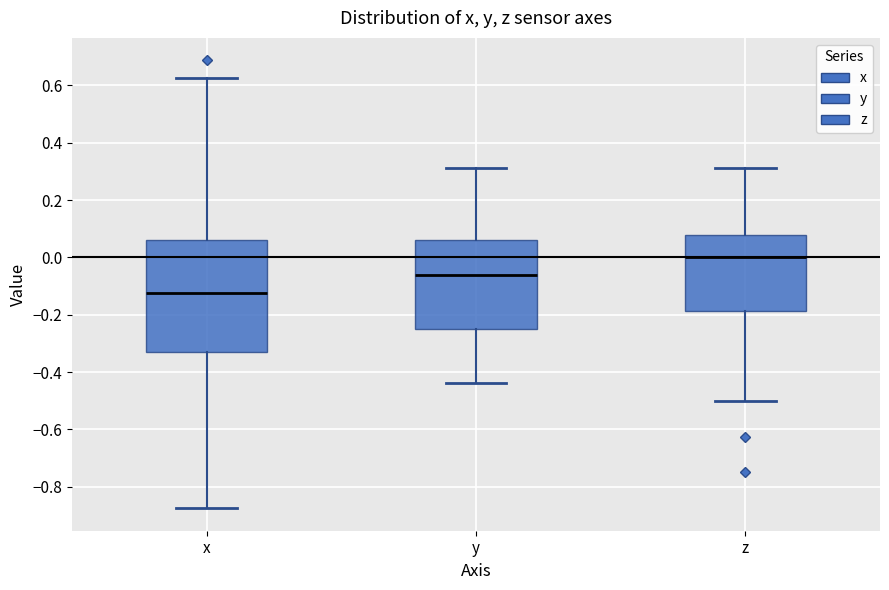

Which box has the highest median line?

z